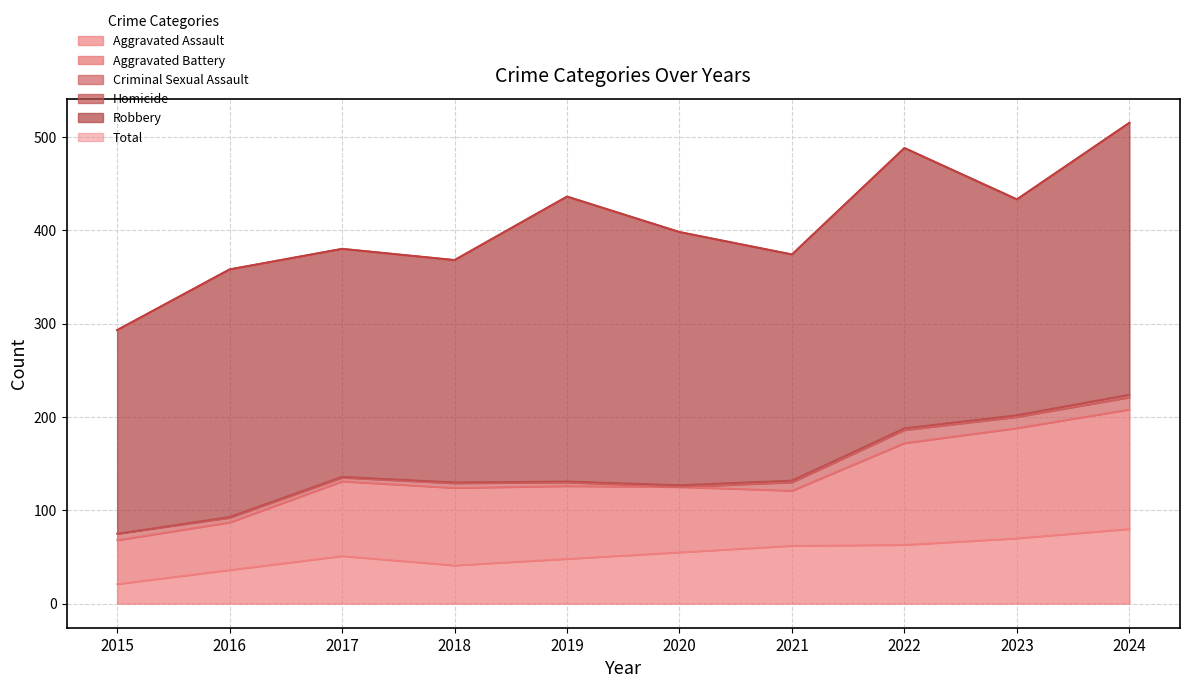

Does the chart have visible grid lines?

Yes